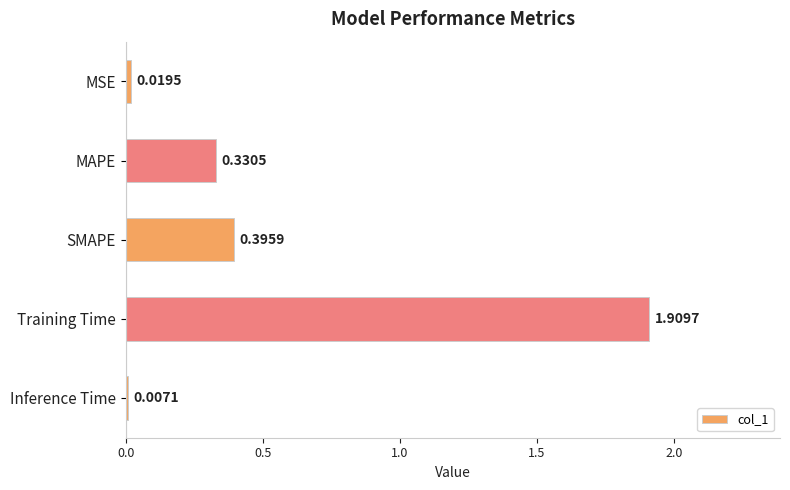

Are the bars grouped side by side (vs. stacked)?

No